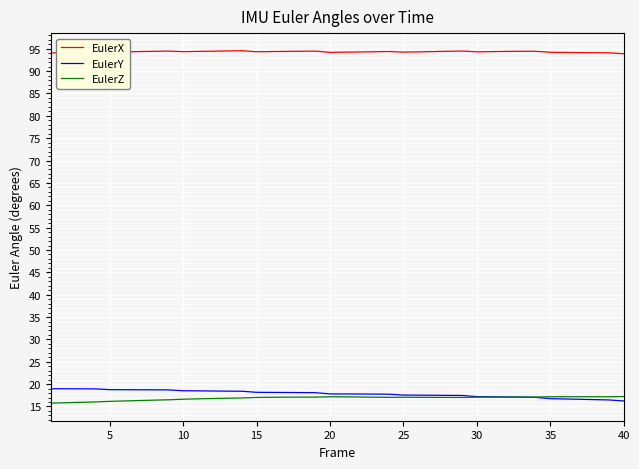

True or false: EulerX and EulerY cross at least once.

False